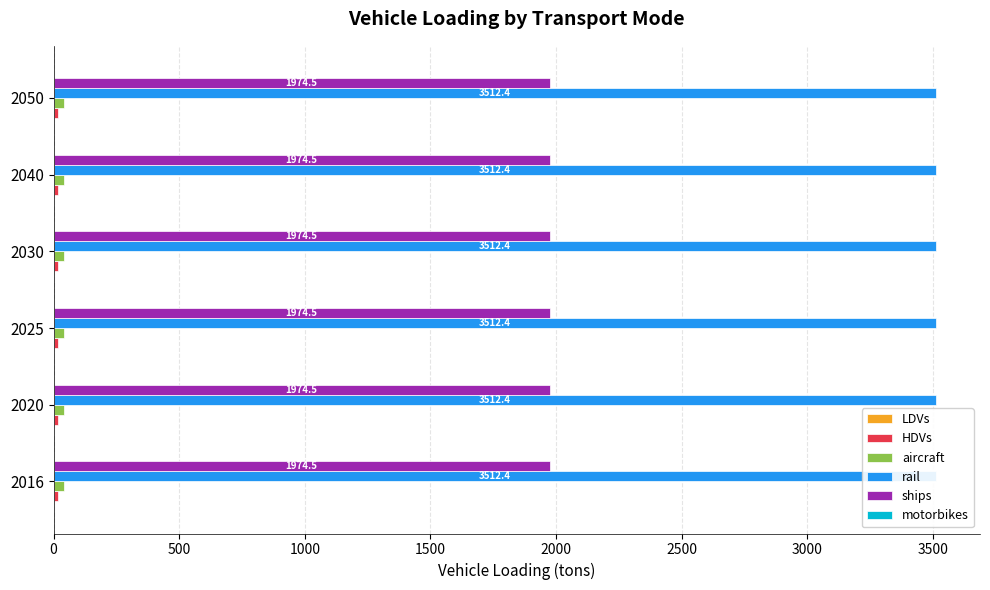

The value of LDVs at 2040 is 1.0. True or false?

True